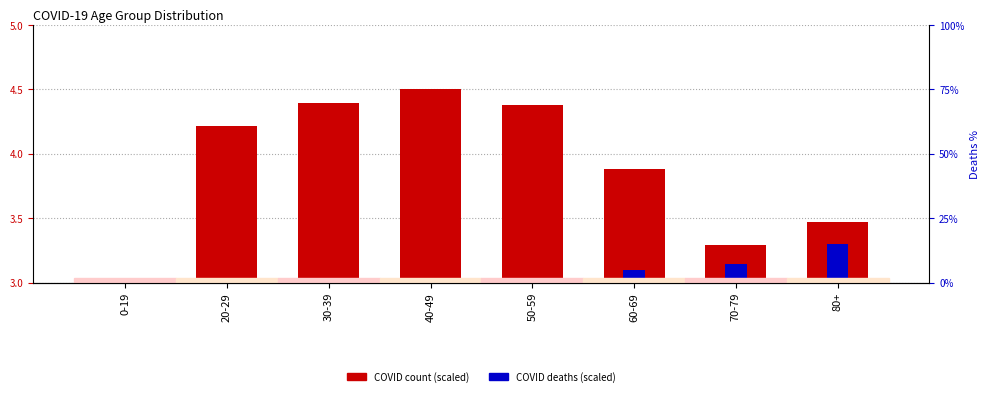

What is the greatest value displayed?

4.5